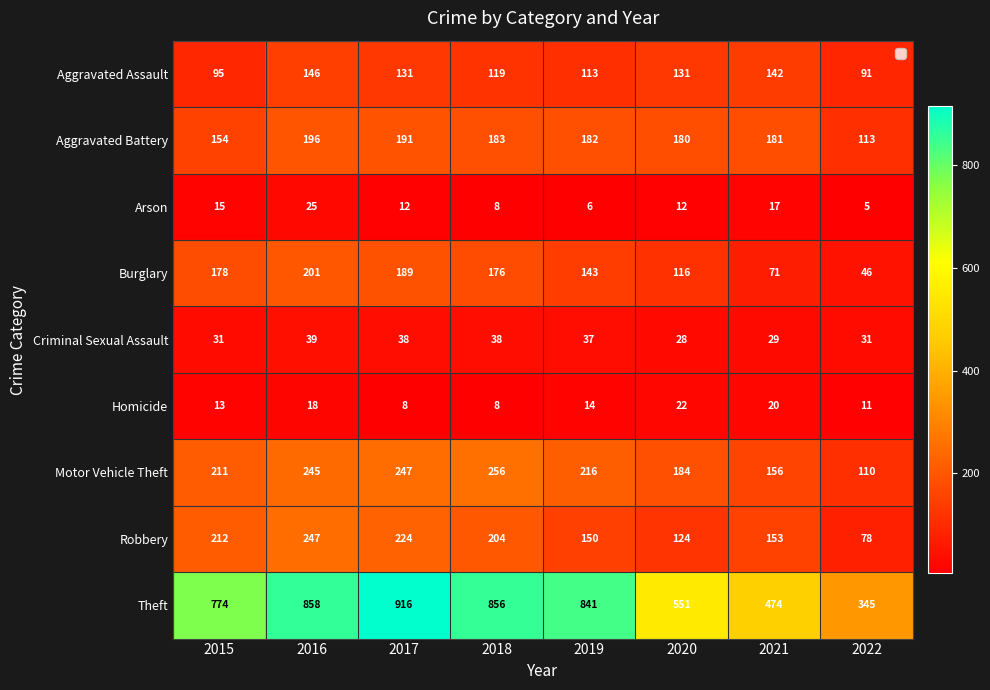

Which series changed the most between 2017 and 2019?

Theft